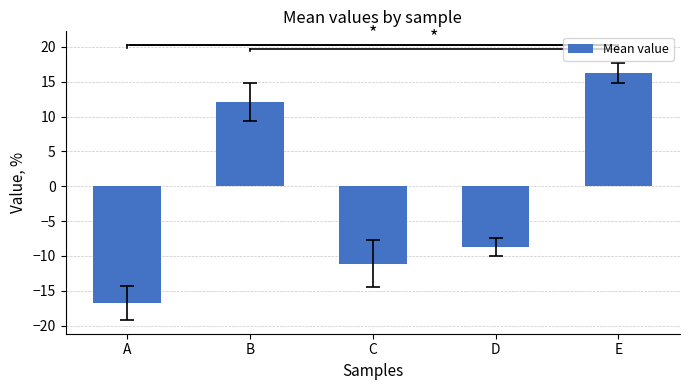

Count the number of data series in this chart.

1